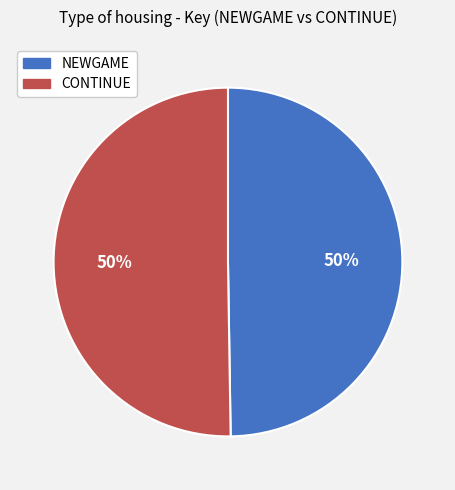

What is the ratio of the value at CONTINUE to the value at NEWGAME?

1.0